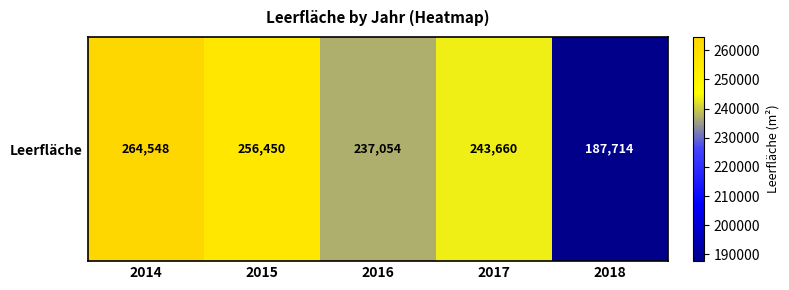

Where is the data nearest to the value 226131?

2016